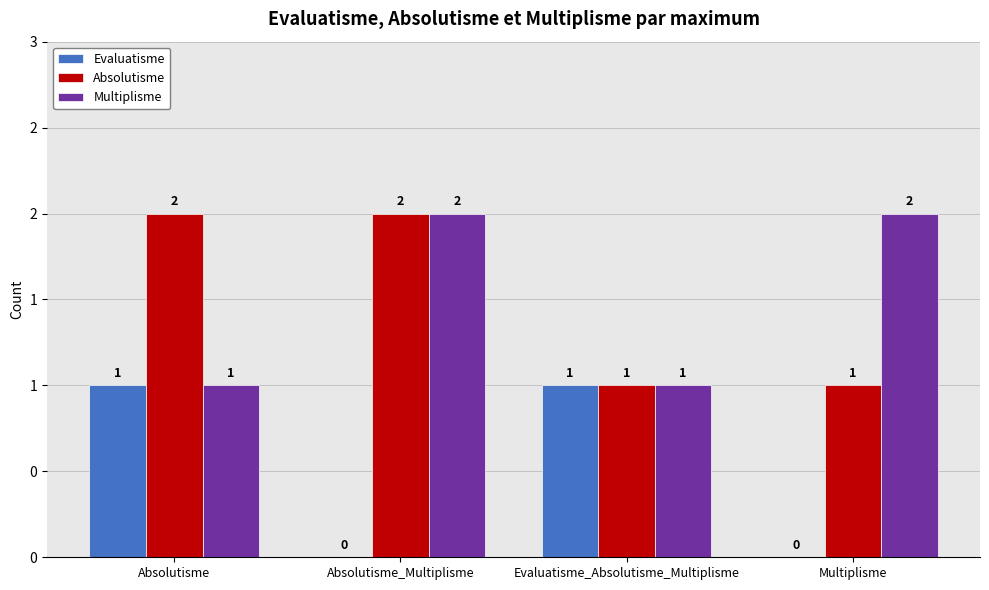

What is the difference between the second highest and minimum values in the Multiplisme series?

1